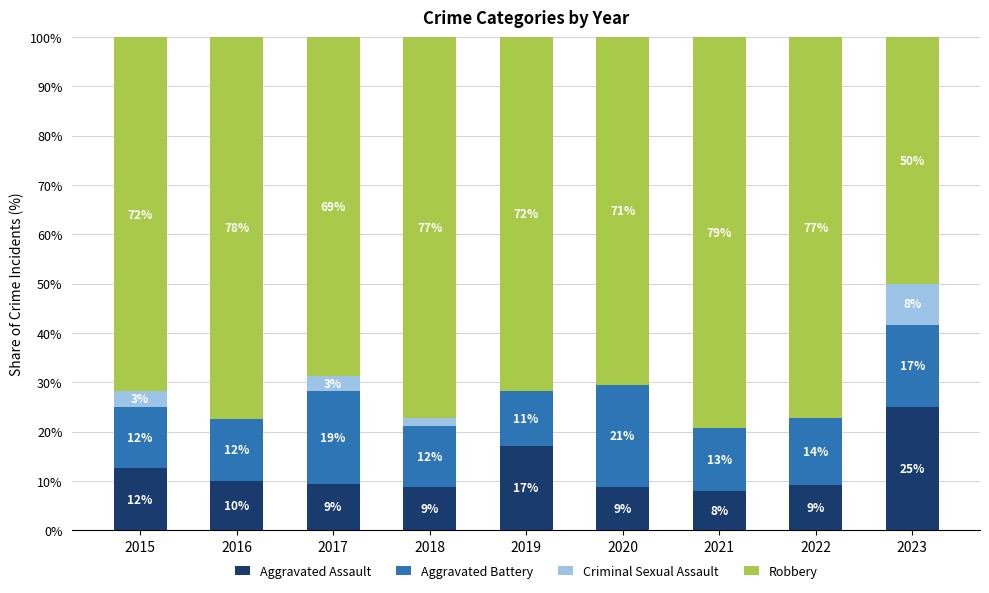

Is it true that Aggravated Battery equals 11.3 at 2019?

True